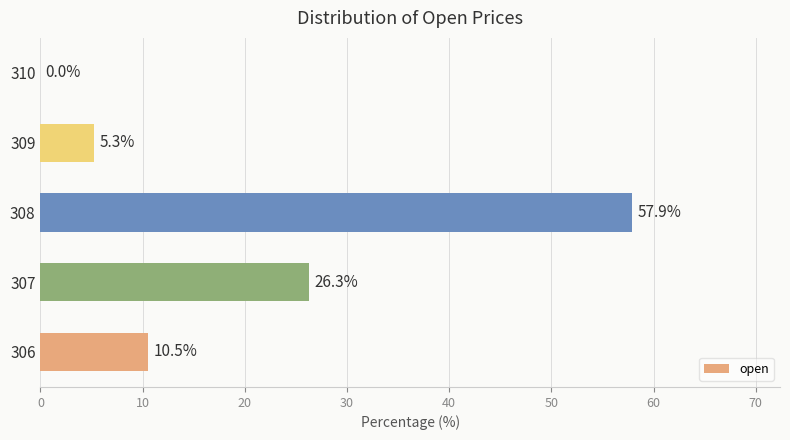

What is the greatest value displayed?

57.9